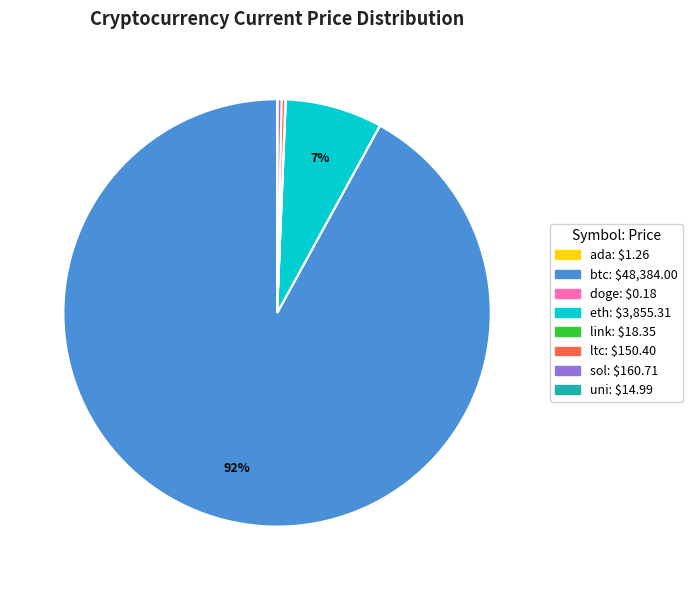

True or false: btc accounts for 92% of the total.

True